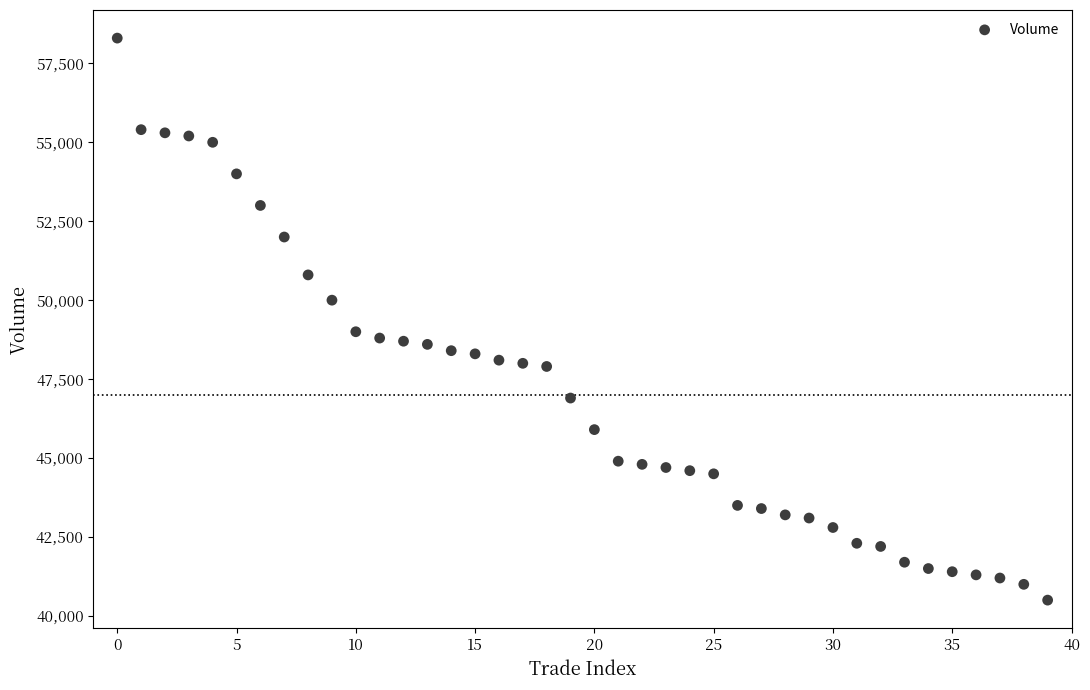

What Y value in the scatter plot is closest to 49400?

49000